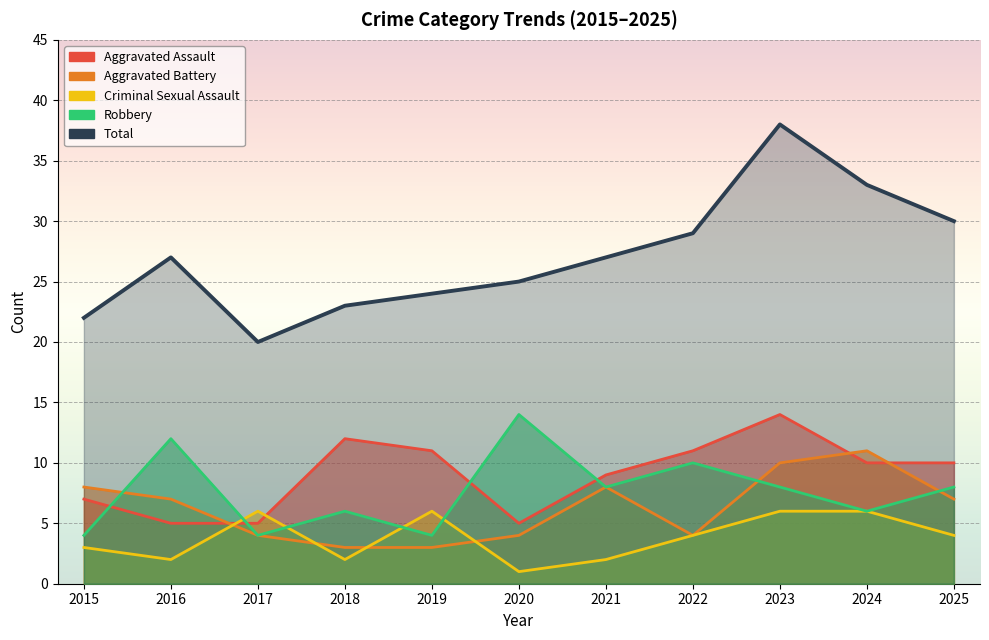

How many series are shown in this chart?

5